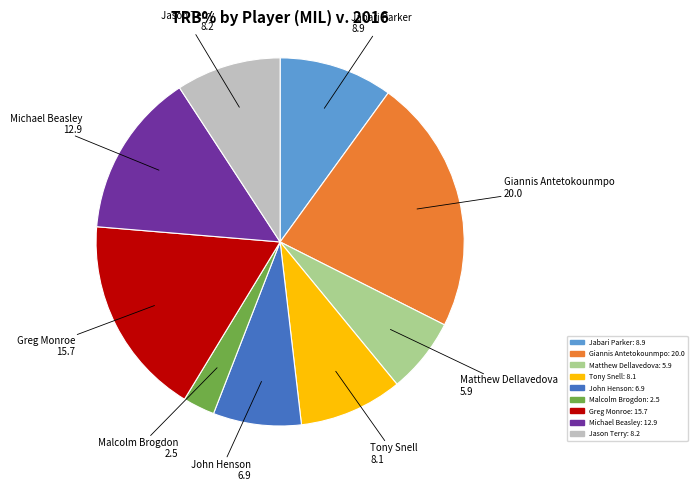

Is it true that Michael Beasley is 14% of the pie?

True